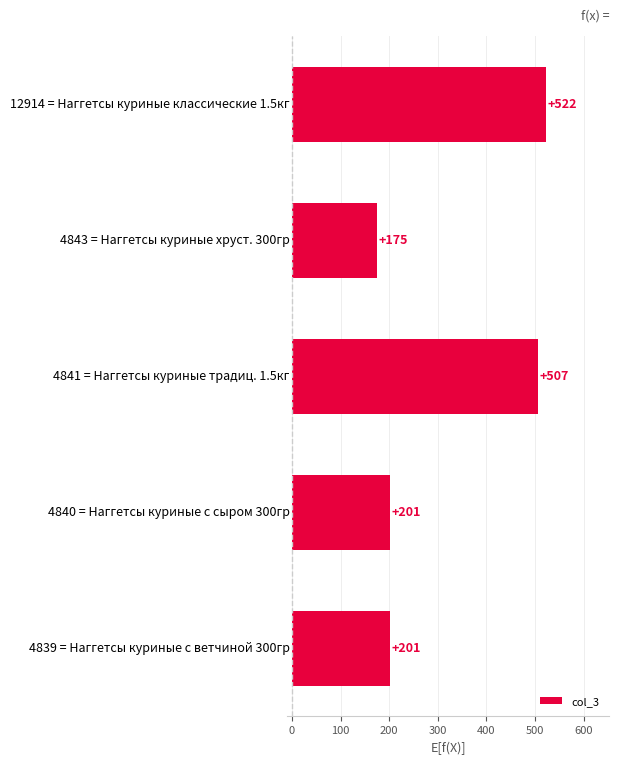

What is the value of the 3rd bar from the top?

507